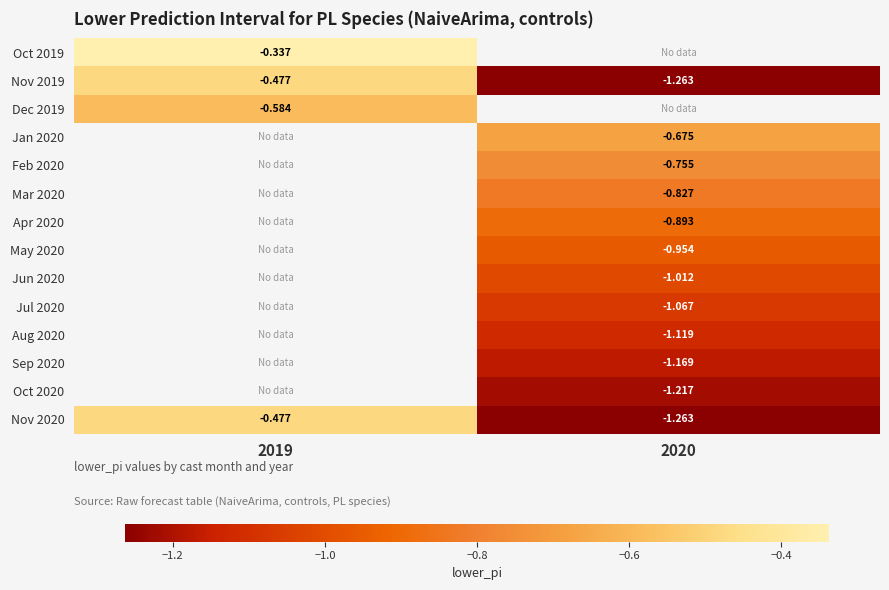

Is the value of Feb 2020 at 2020 greater than the value of Oct 2020 at 2020?

Yes